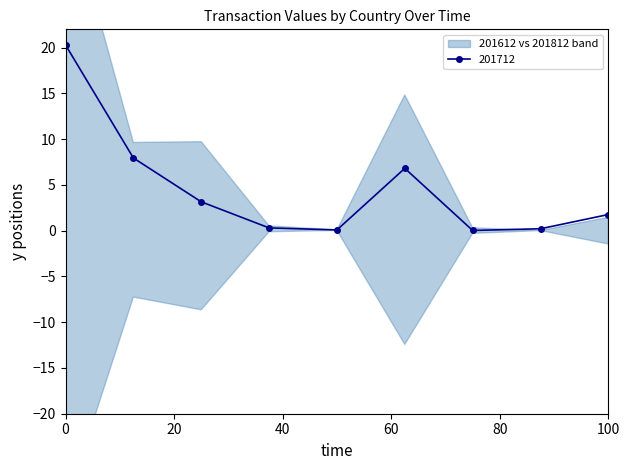

What is the value of the 201812 point at the 5th from the left?

0.1